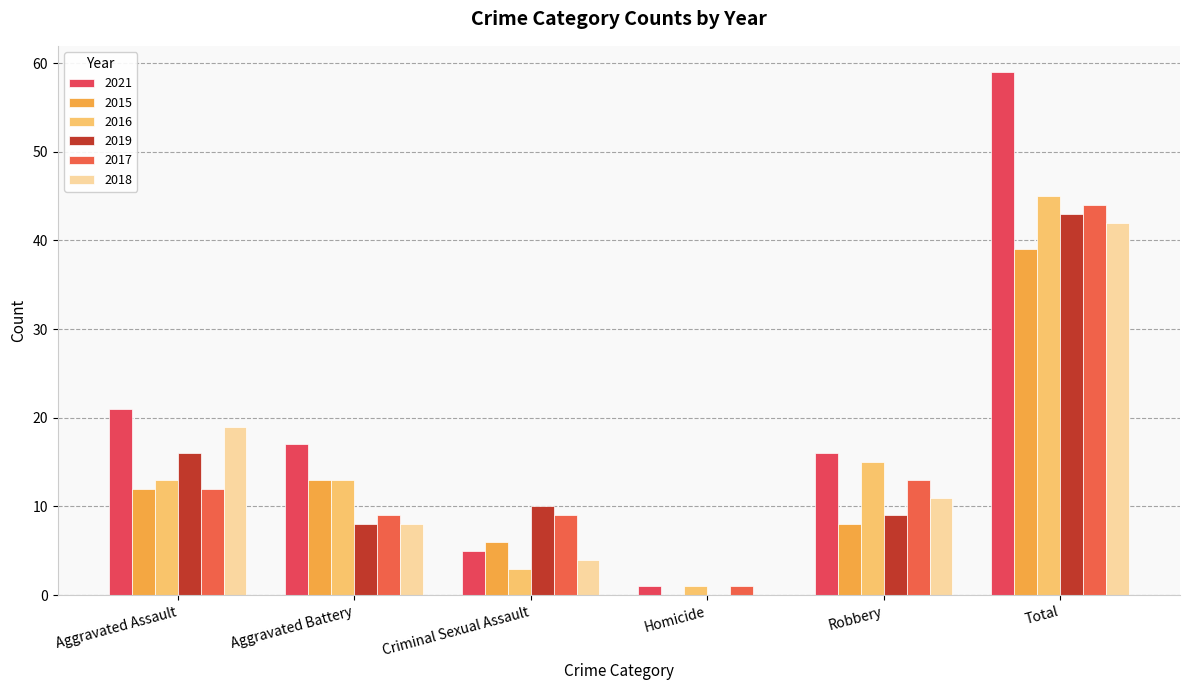

Is it true that 2019 equals 0 at Homicide?

True